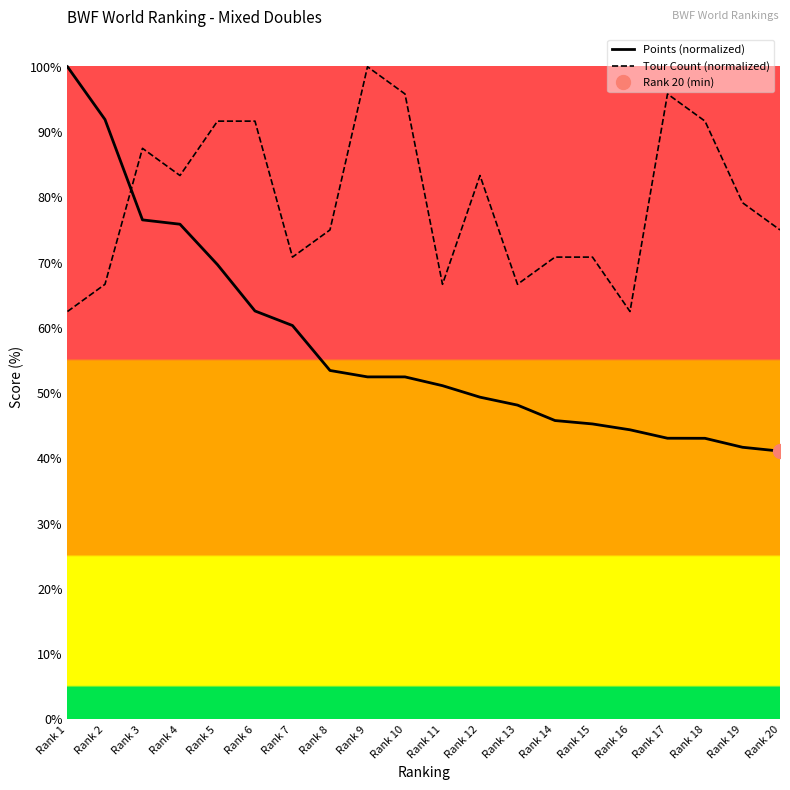

Reading left to right, what are all the values shown in this chart?

Points (normalized): 100.0	91.9	76.5	75.9	69.7	62.6	60.4	53.5	52.5	52.5	51.1	49.4	48.2	45.8	45.3	44.4	43.1	43.1	41.7	41.1
Tour Count (normalized): 62.5	66.7	87.5	83.3	91.7	91.7	70.8	75.0	100.0	95.8	66.7	83.3	66.7	70.8	70.8	62.5	95.8	91.7	79.2	75.0